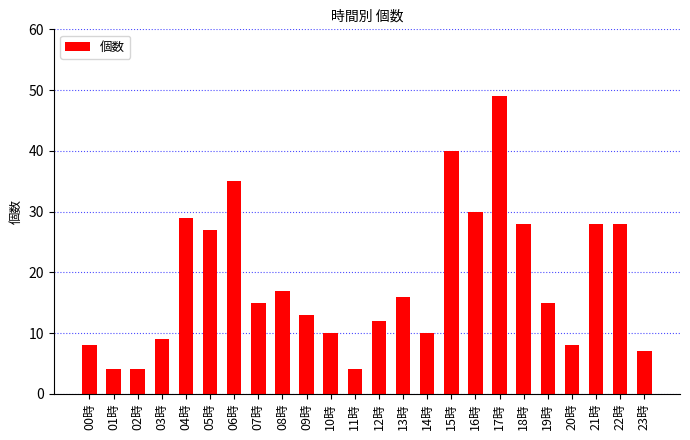

What is the label of the 6th bar from the left?

05時